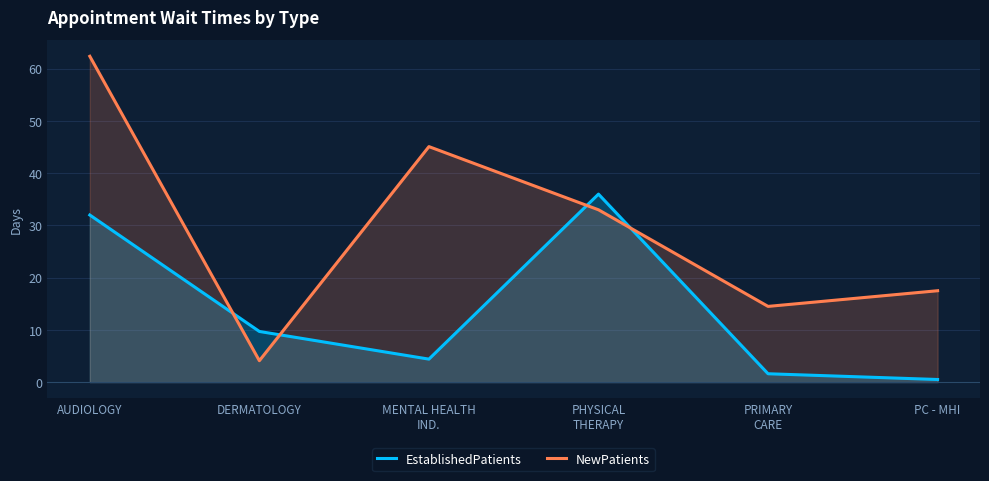

At which category does NewPatients reach its first local valley?

DERMATOLOGY